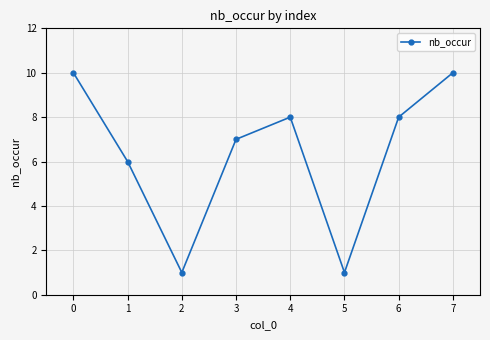

What is the value of the 3rd point from the left?

1